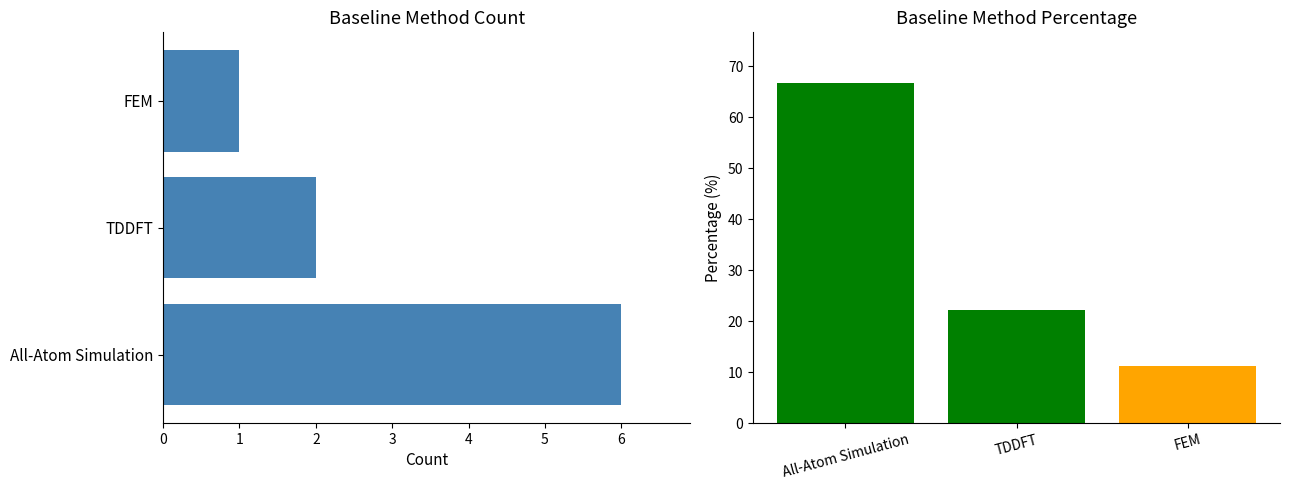

Between TDDFT and FEM, which series saw the biggest shift?

percentage